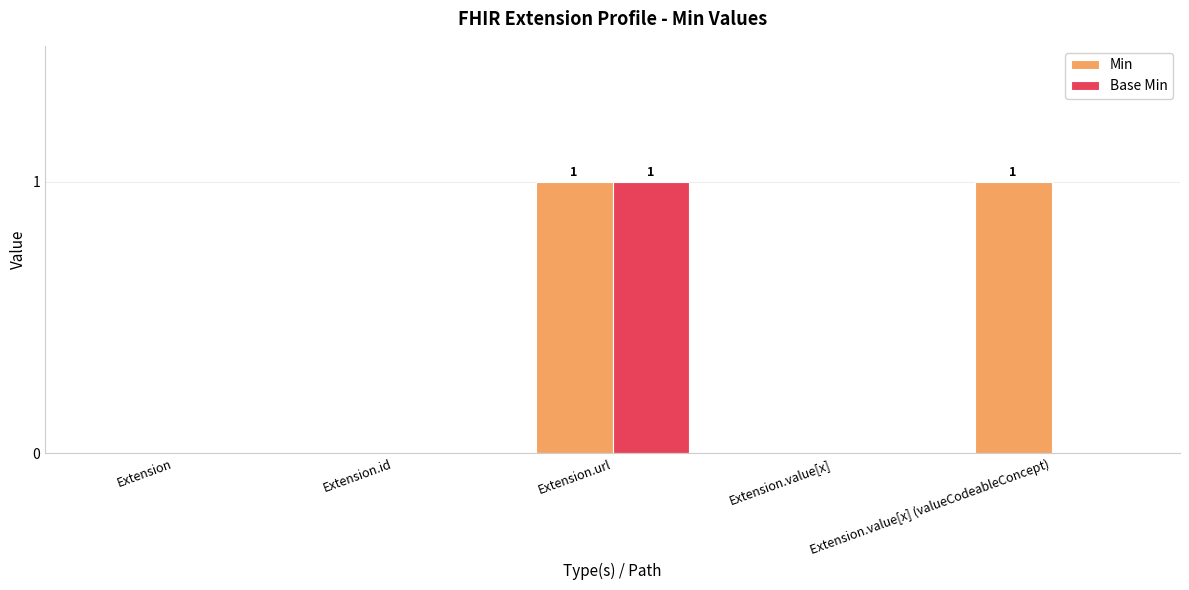

Reading left to right, what are all the values shown in this chart?

Min: Extension=0	Extension.id=0	Extension.url=1	Extension.value[x]=0	Extension.value[x] (valueCodeableConcept)=1
Base Min: Extension=0	Extension.id=0	Extension.url=1	Extension.value[x]=0	Extension.value[x] (valueCodeableConcept)=0